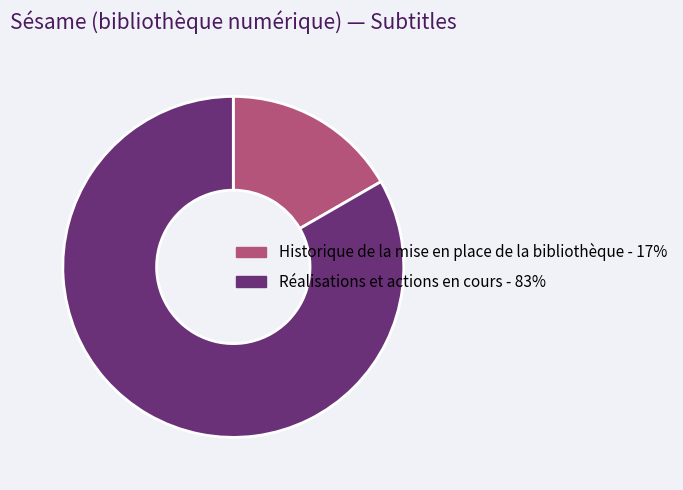

The Historique de la mise en place de la bibliothèque - 17% slice represents 24% of the pie. True or false?

False